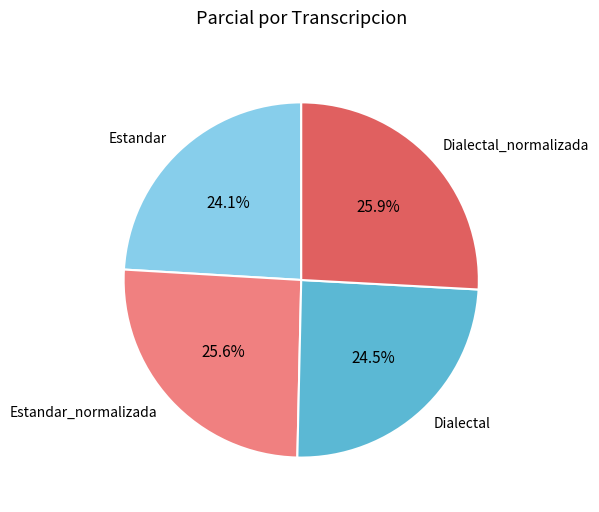

Does Estandar represent more than half of the total?

No